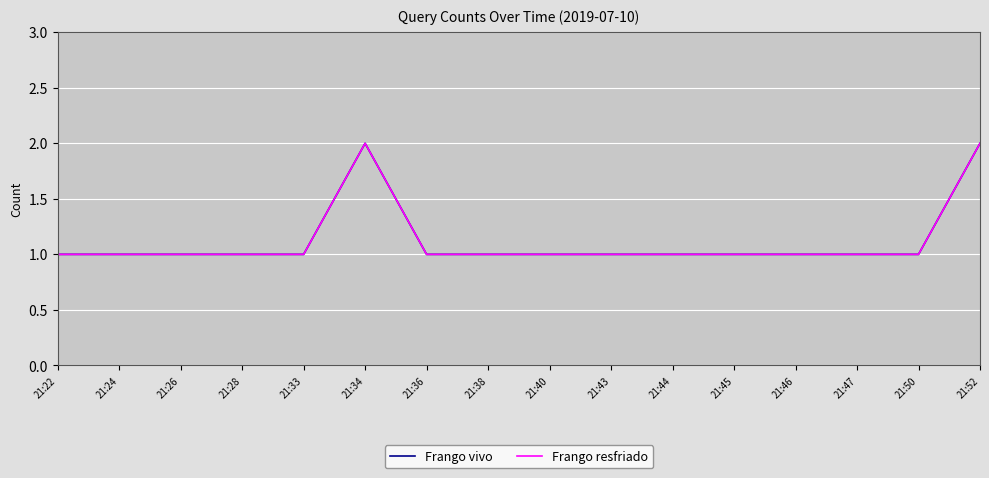

Is this an area chart (filled region under the line)?

No